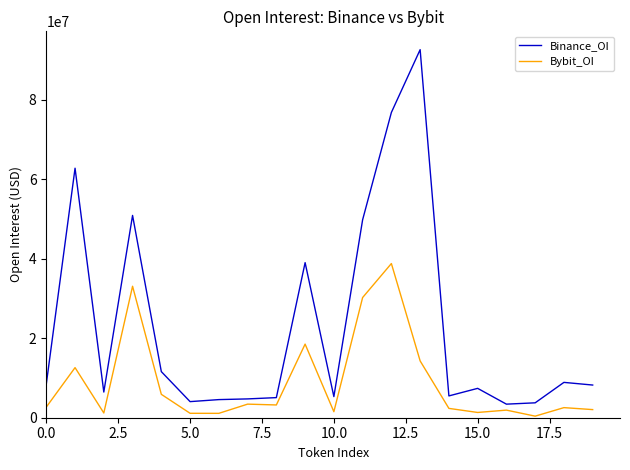

What is the difference between the maximum and minimum values in the Binance_OI series?

89176599